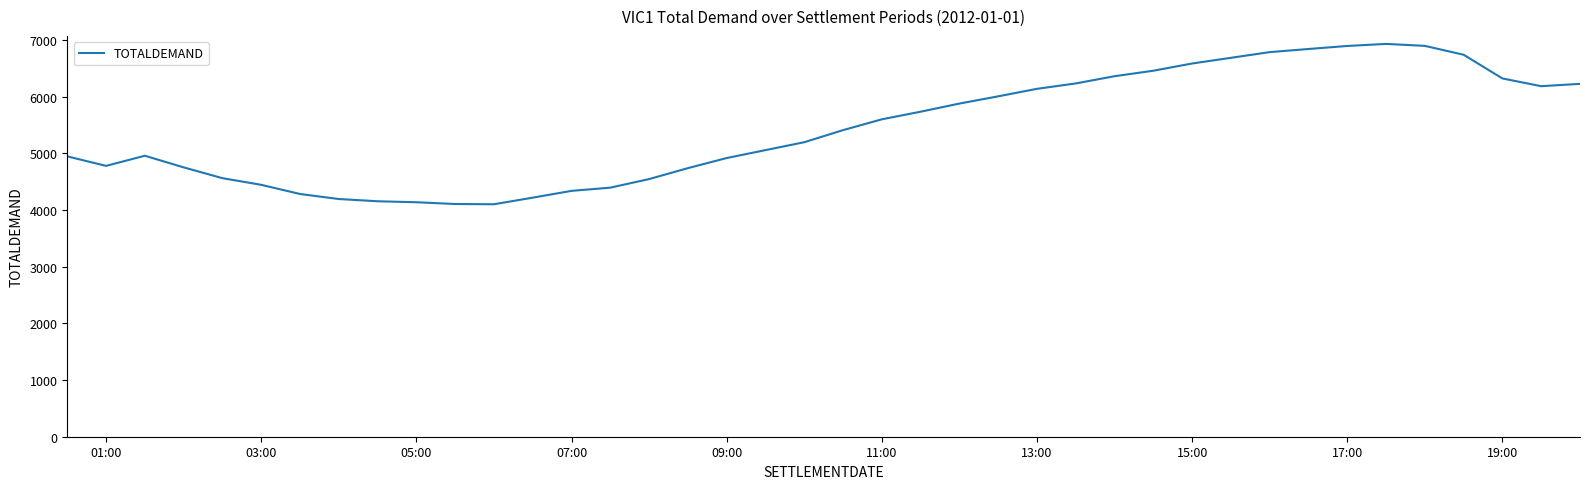

What is the greatest value displayed?

6928.8